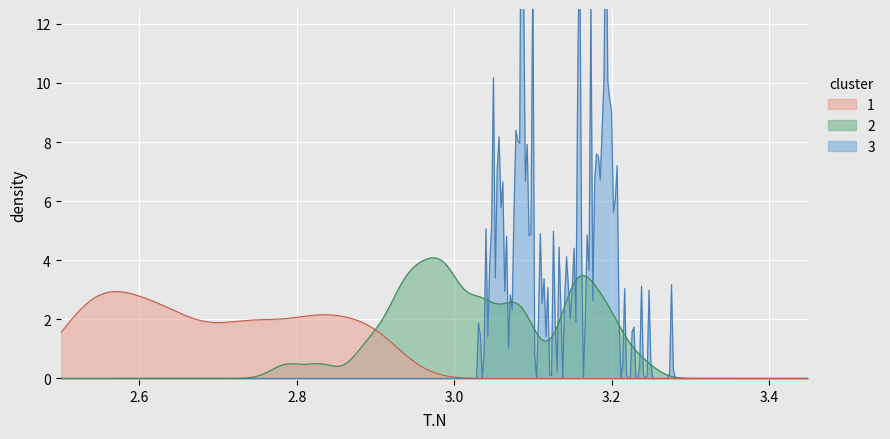

What is the maximum value for 1?

2.9